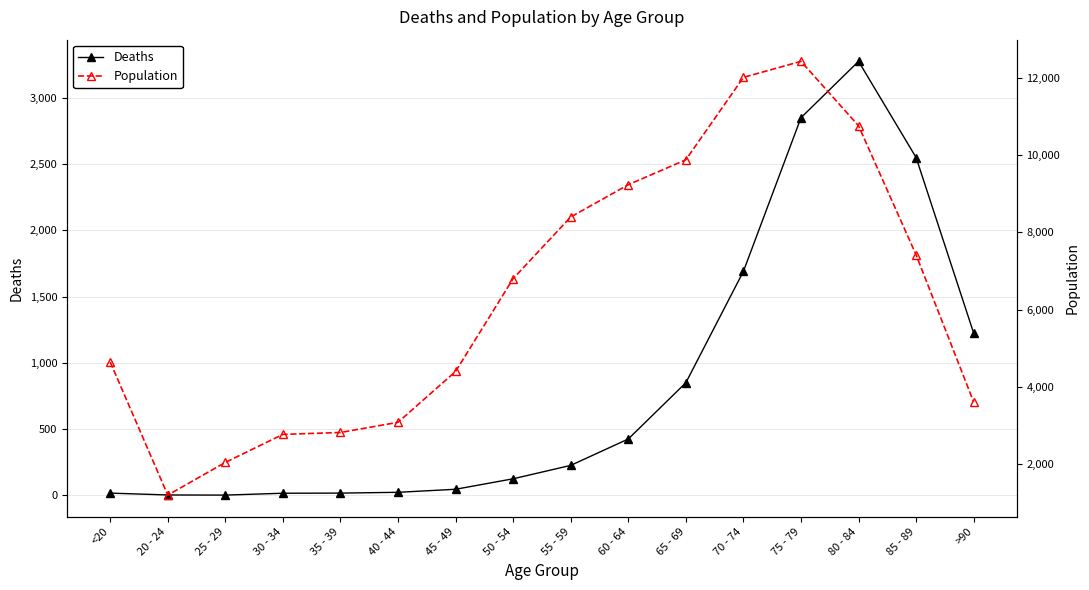

What is the value of the Deaths point at the 15th from the left?

2548